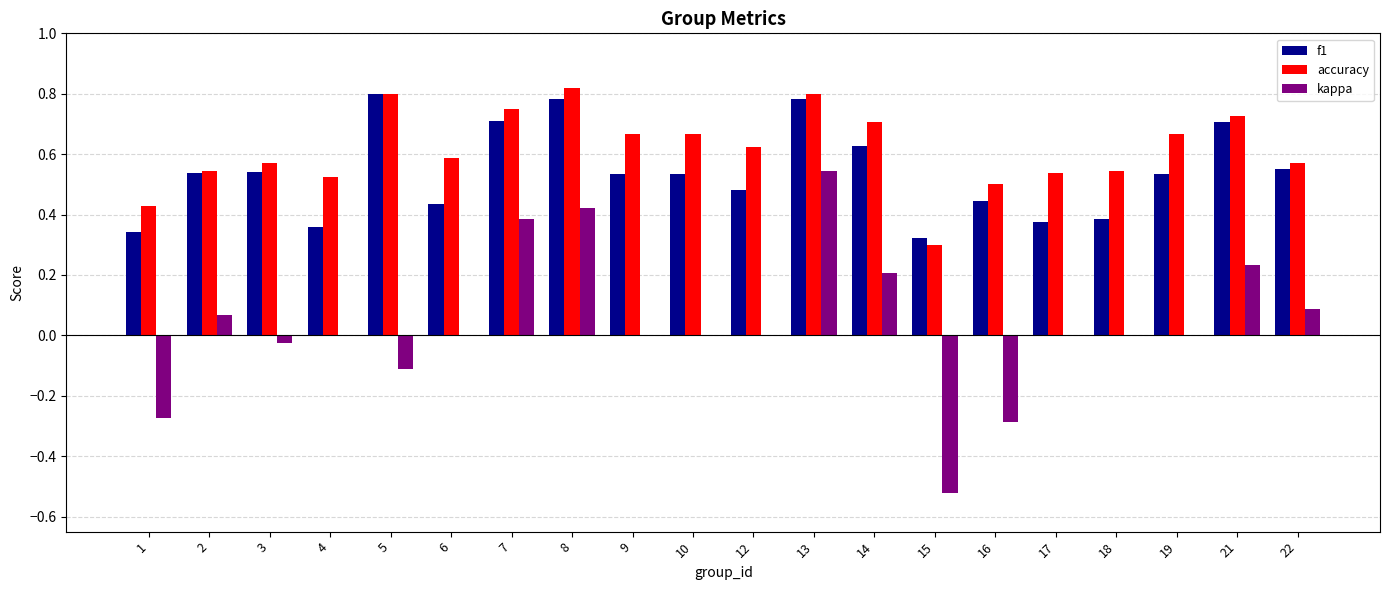

At which label does kappa reach its peak?

13